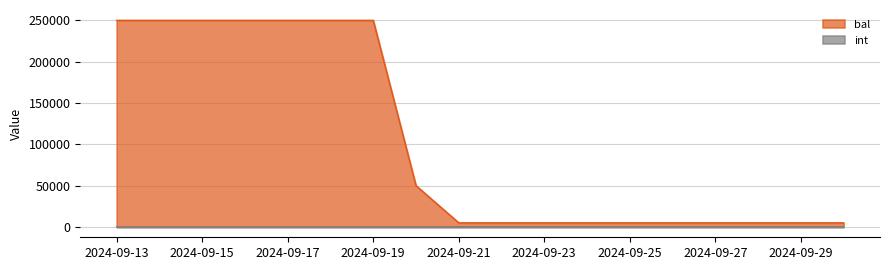

What is the difference between the maximum and minimum values in the bal series?

245000.0